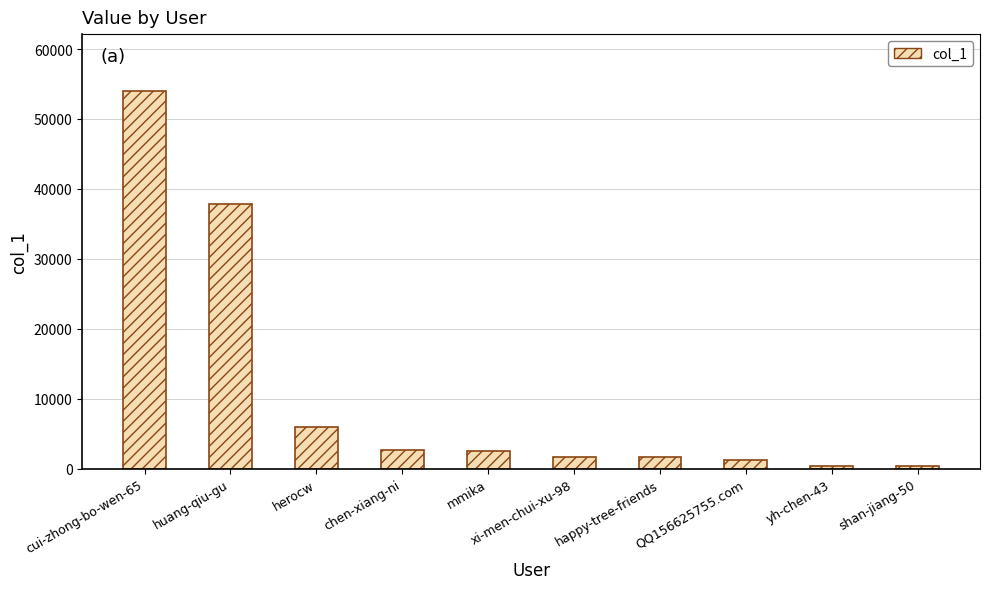

Which category has the highest value across all series?

cui-zhong-bo-wen-65